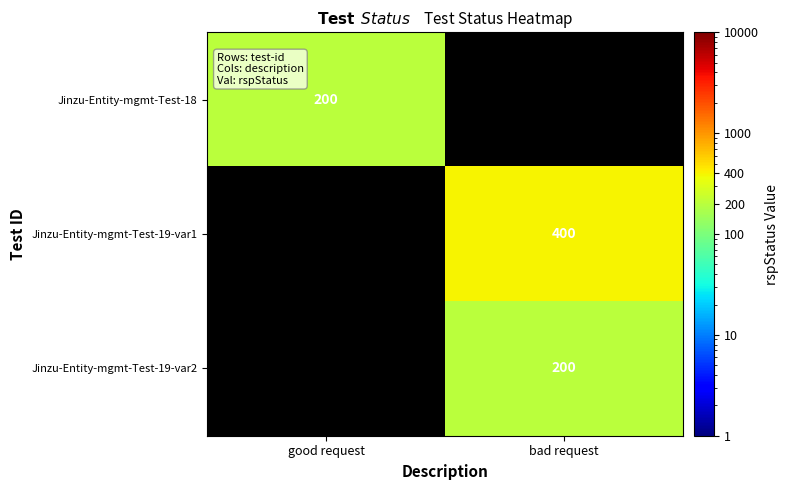

True or false: Jinzu-Entity-mgmt-Test-19-var1 has a value of 533 at bad request.

False